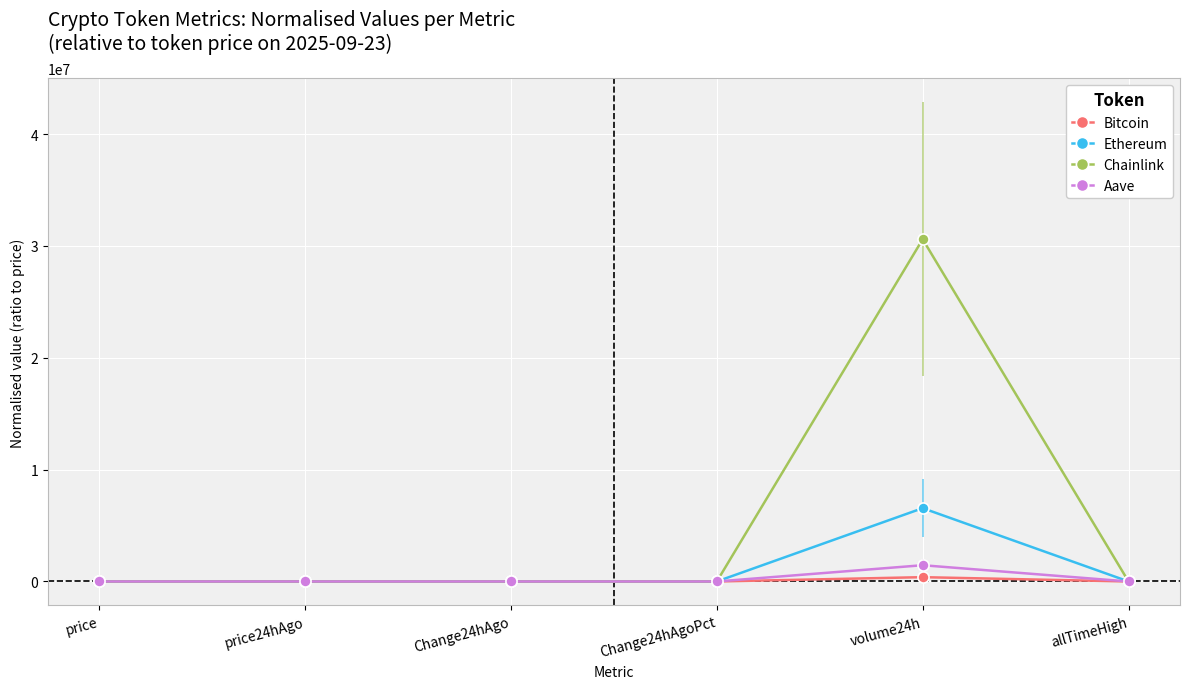

What is the label of the 2nd point from the right?

volume24h